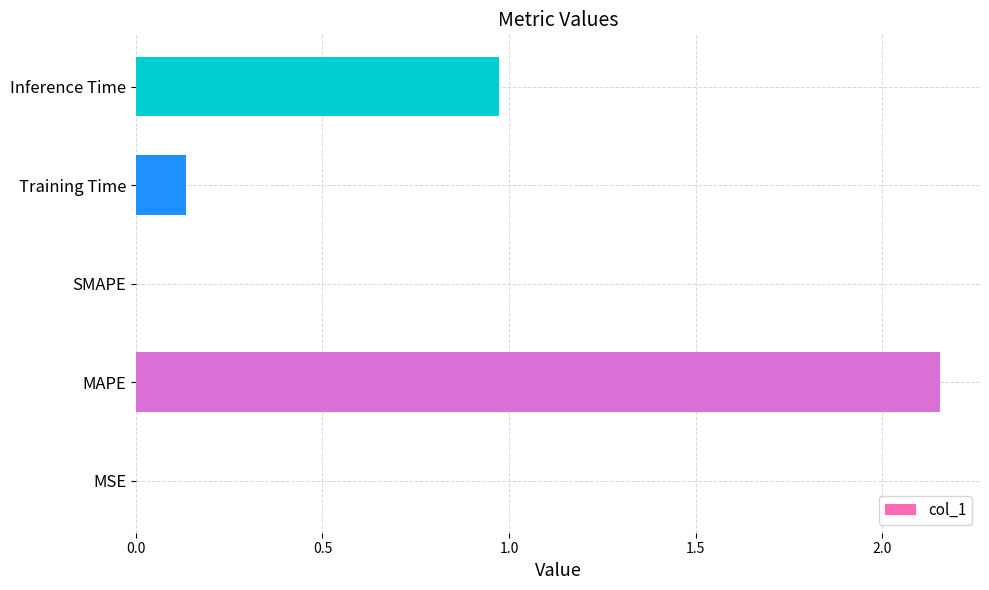

How many series are shown in this chart?

1